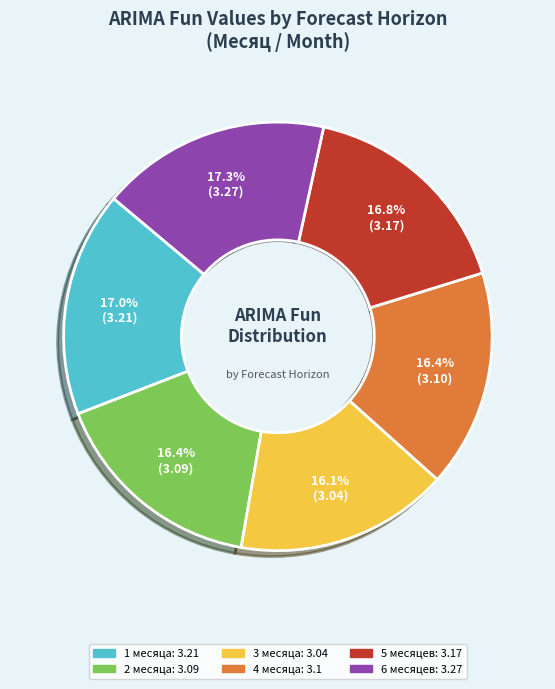

What percentage is the 6 месяцев slice, to the nearest percent?

17%